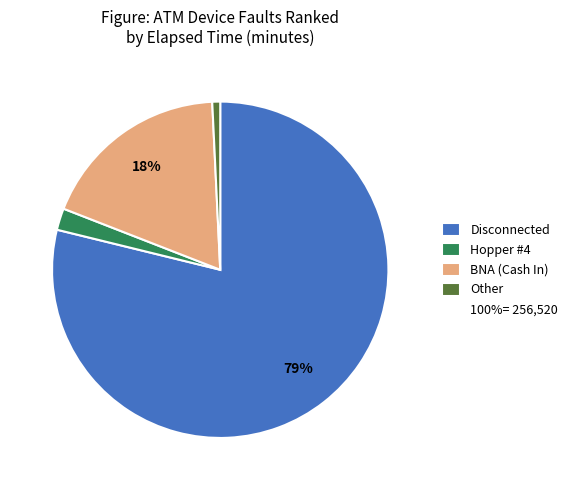

Is there any slice that represents more than half of the pie?

Yes